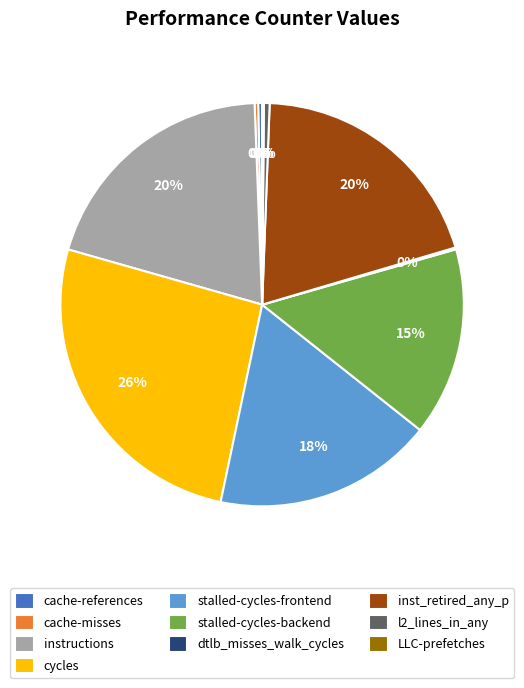

Is the sum of stalled-cycles-frontend and cycles greater than half?

No